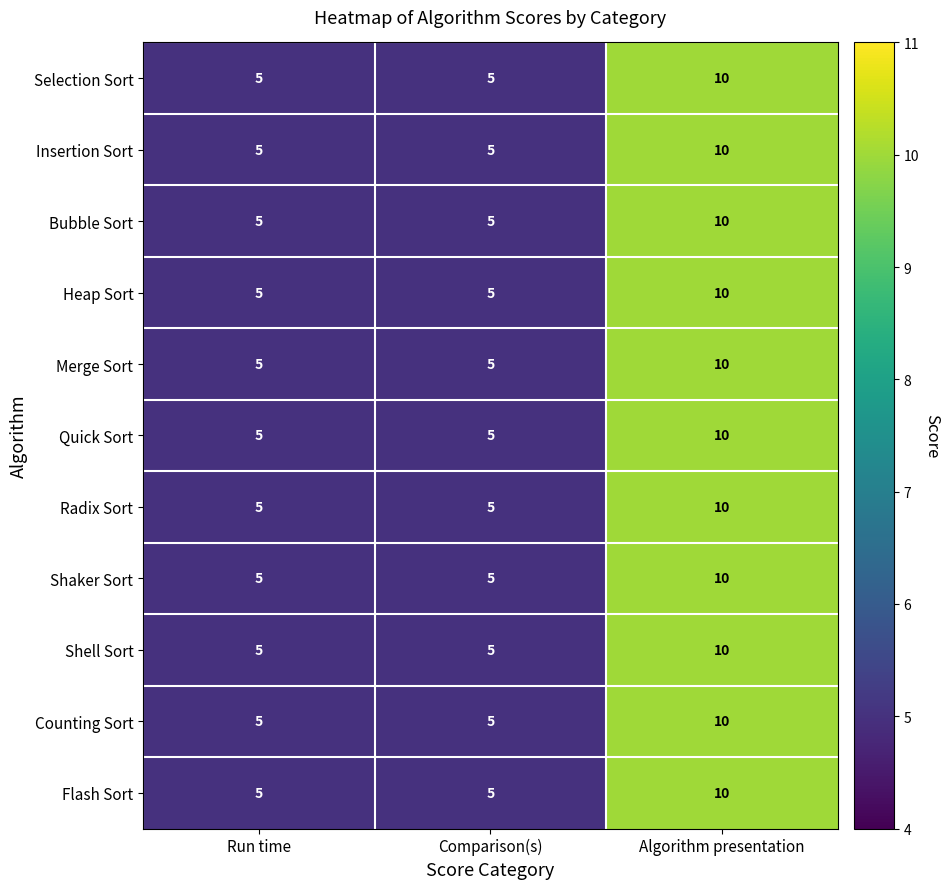

Which label corresponds to the largest value in the chart?

Algorithm presentation